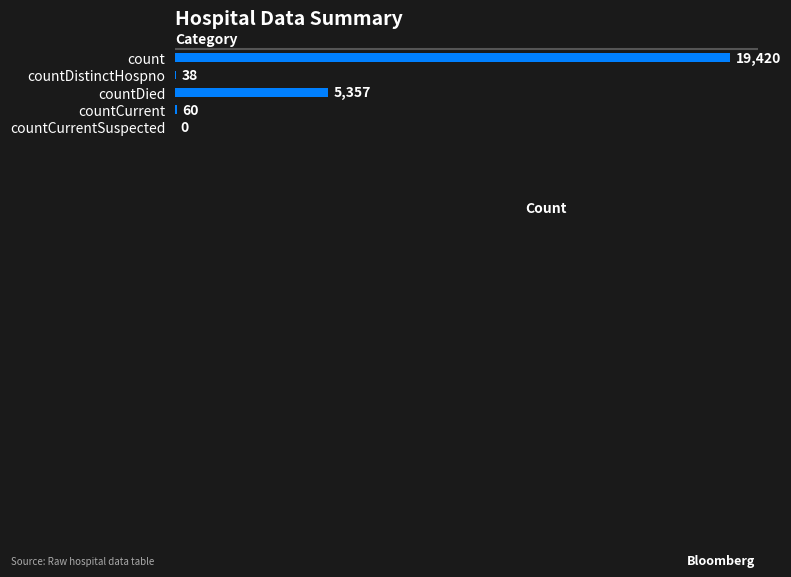

Reading top to bottom, list all the values displayed in this chart.

count=19420	countDistinctHospno=38	countDied=5357	countCurrent=60	countCurrentSuspected=0